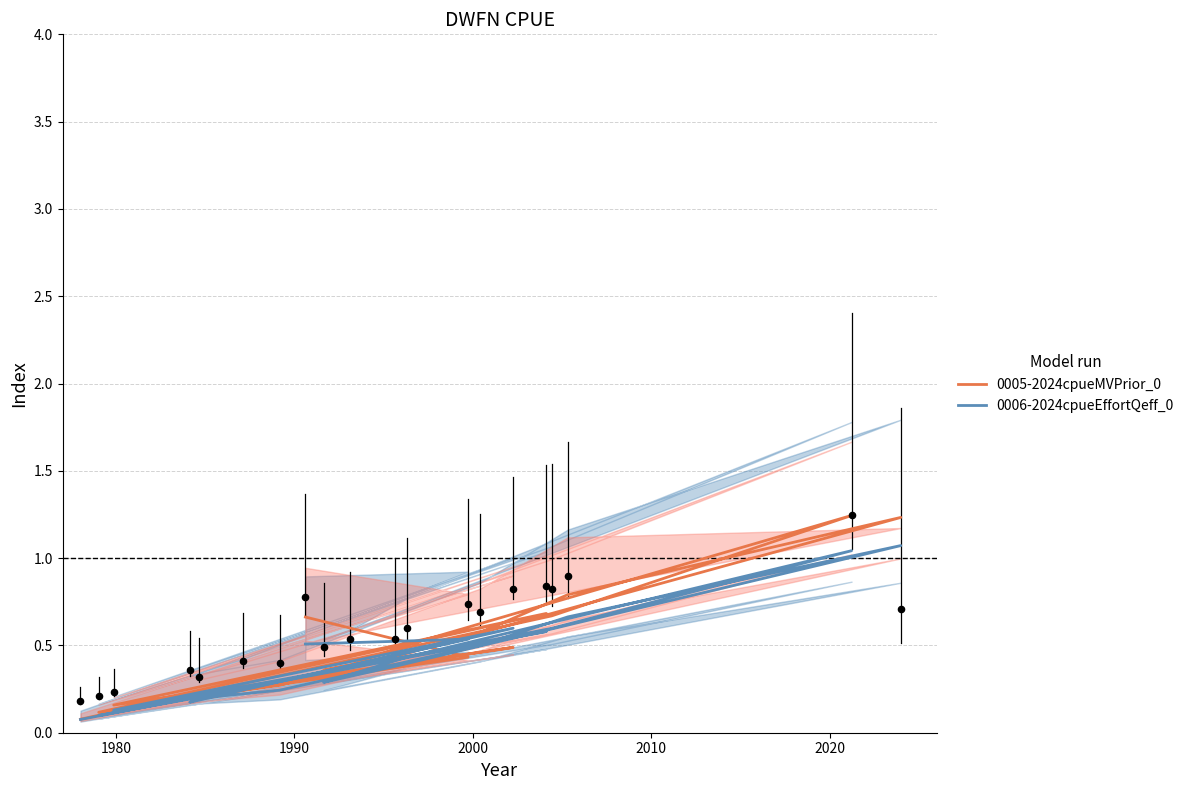

Which series reaches the minimum Y coordinate?

0006-2024cpueEffortQeff_0